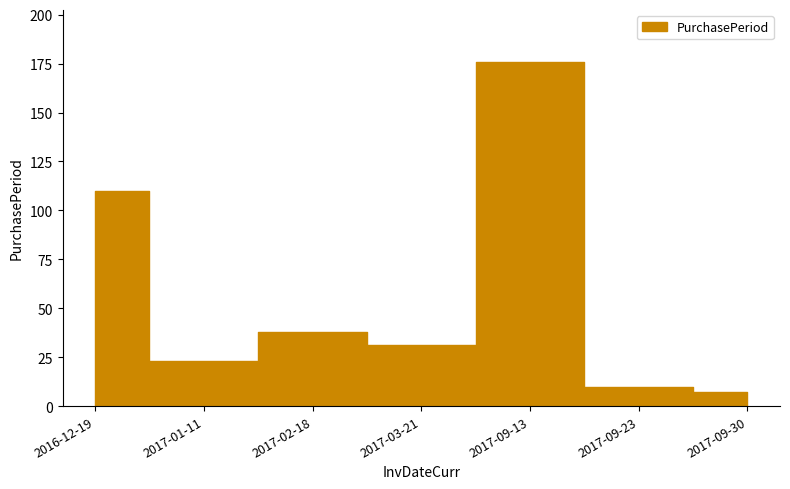

How many lines are shown in the chart?

1